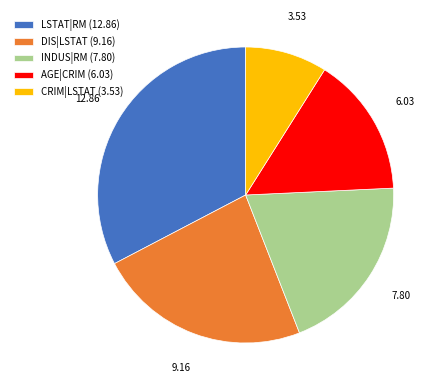

How many slices are in this pie chart?

5